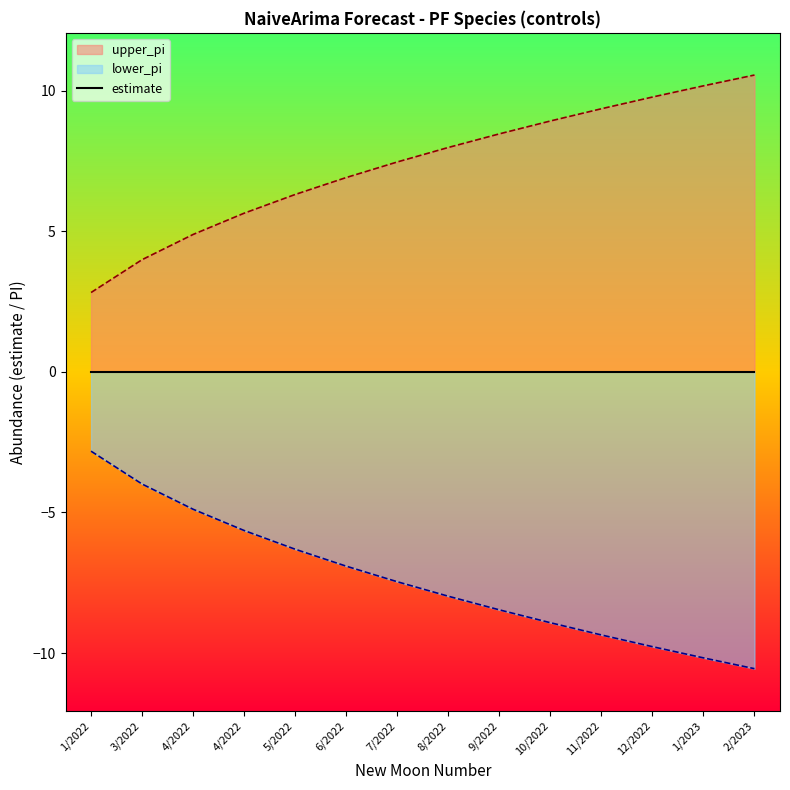

Reading right to left, extract all data points from this chart.

upper_pi: 10.6	10.2	9.8	9.4	8.9	8.5	8.0	7.5	6.9	6.3	5.6	4.9	4.0	2.8
lower_pi: -10.6	-10.2	-9.8	-9.4	-8.9	-8.5	-8.0	-7.5	-6.9	-6.3	-5.6	-4.9	-4.0	-2.8